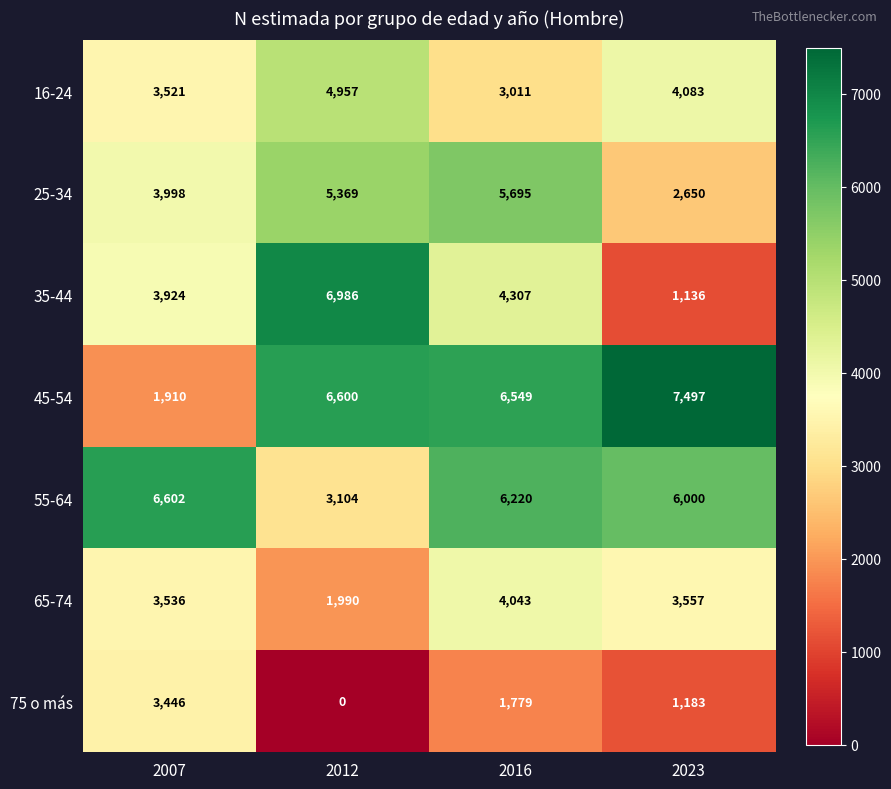

What is the lowest value of the 25-34 series?

2650